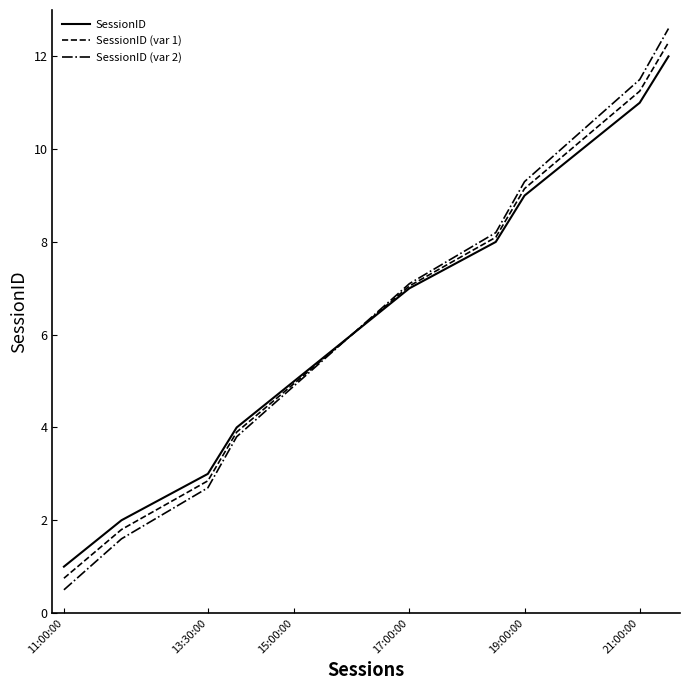

At how many categories does at least one series exceed 9?

4